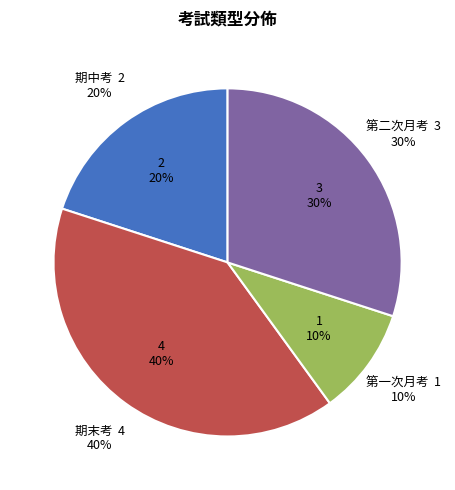

What is the smallest slice in the pie chart?

第一次月考